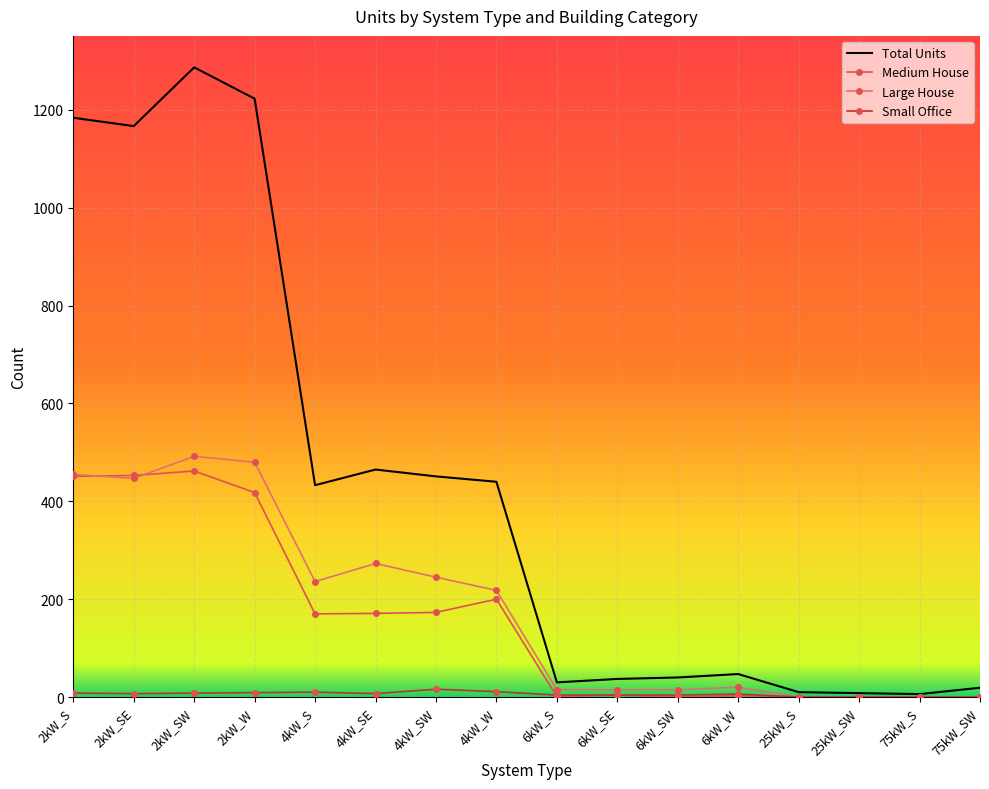

Which series has the largest total across all categories?

Total Units